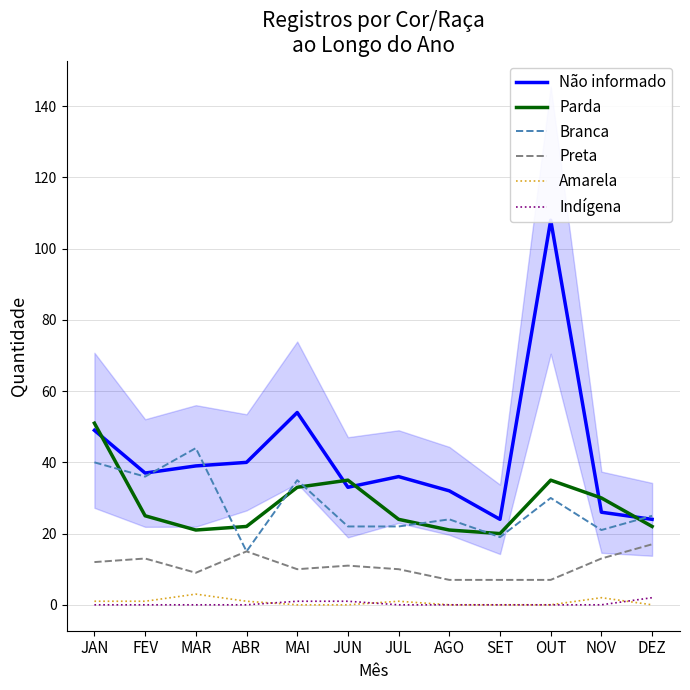

What is the sum of all Parda values?

339